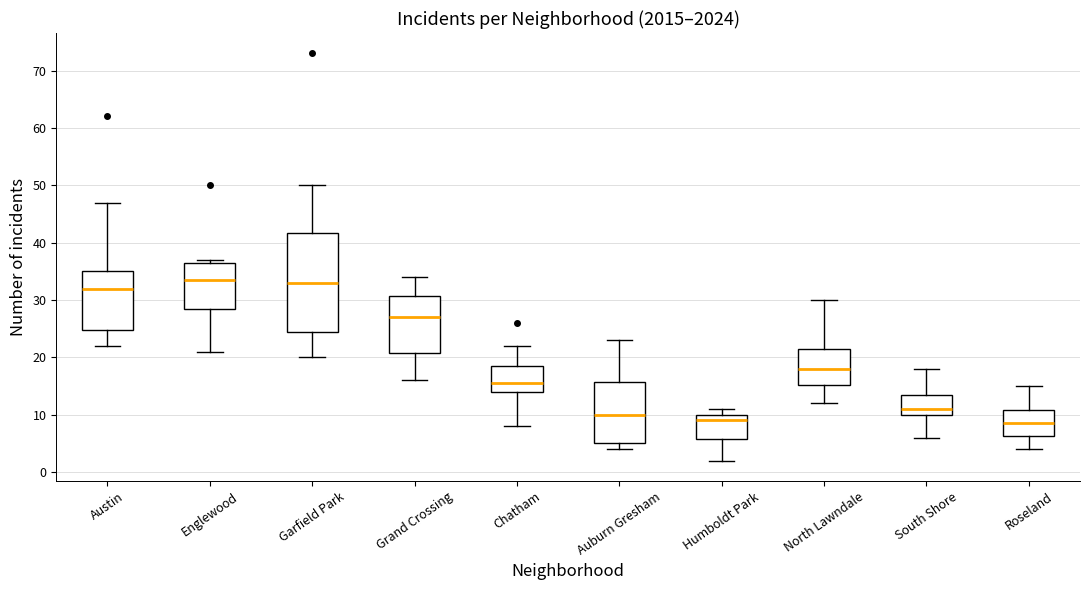

Reading left to right, transcribe this box plot: for each box, give where its median line is, the range the box spans, and where its two whiskers end, as read against the y-axis. The values are not printed on the chart, so give them approximately, as read against the axis.

Austin: median 32, box 25 to 35, whiskers 22 to 47
Englewood: median 34, box 29 to 37, whiskers 21 to 37 (just above the box's upper edge)
Garfield Park: median 33, box 25 to 42, whiskers 20 to 50
Grand Crossing: median 27, box 21 to 31, whiskers 16 to 34
Chatham: median 16, box 14 to 19, whiskers 8 to 22
Auburn Gresham: median 10, box 5 to 16, whiskers 4 to 23
Humboldt Park: median 9, box 6 to 10, whiskers 2 to 11
North Lawndale: median 18, box 15 to 22, whiskers 12 to 30
South Shore: median 11, box 10 to 14, whiskers 6 to 18
Roseland: median 9, box 6 to 11, whiskers 4 to 15